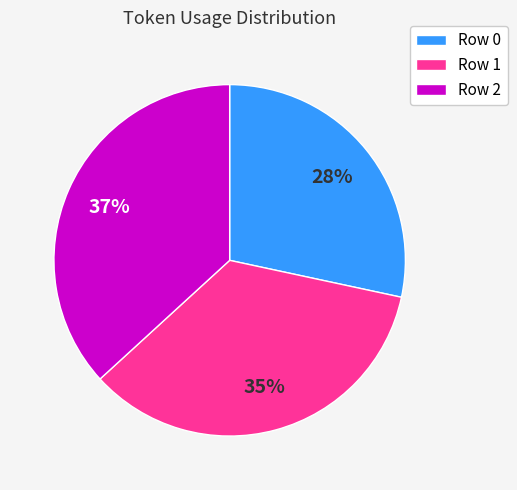

Is there a majority slice in this chart?

No